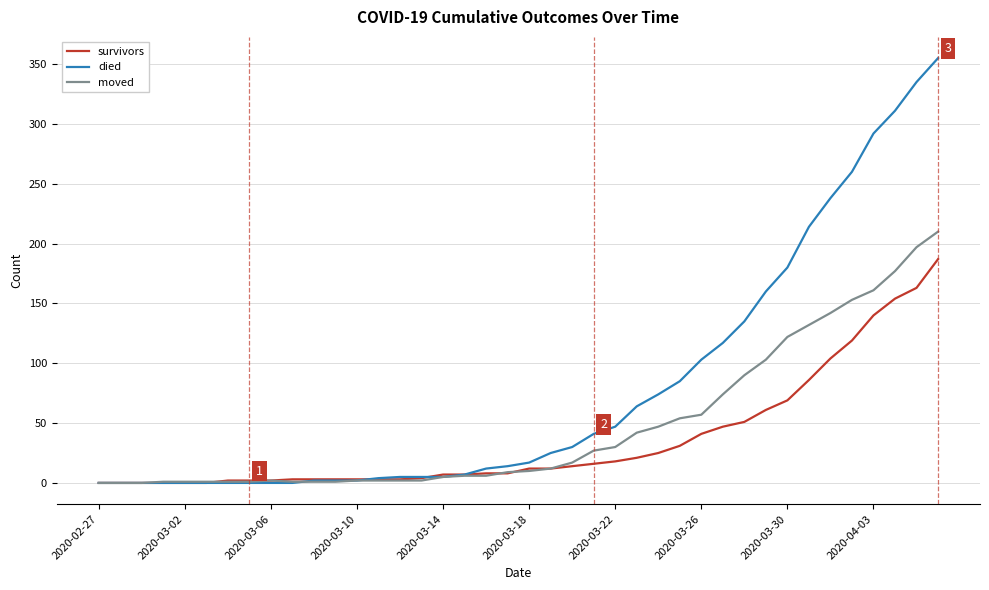

Rank the series by their average value, from highest to lowest.

died, moved, survivors